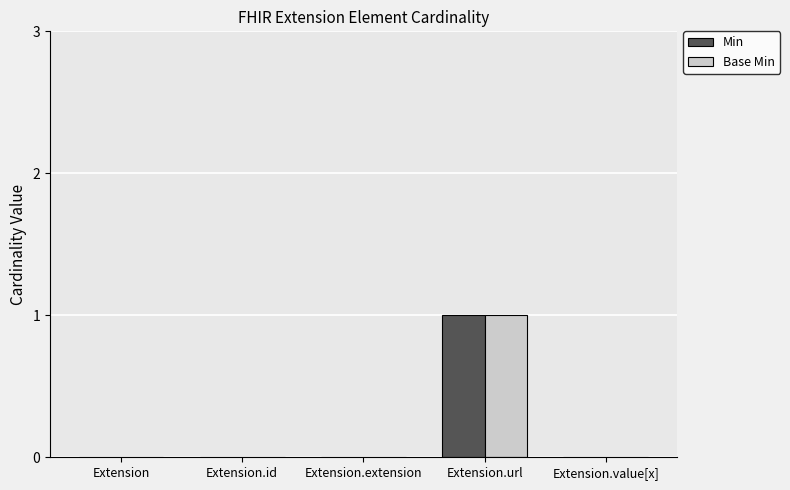

Is it true that Min equals 1 at Extension.extension?

False